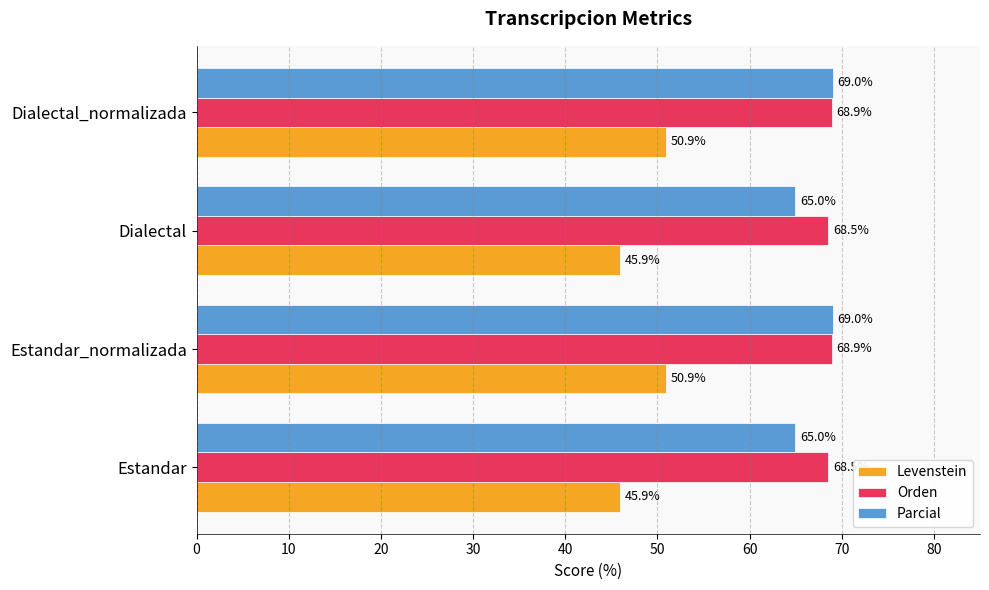

Which series has the largest total across all categories?

Orden